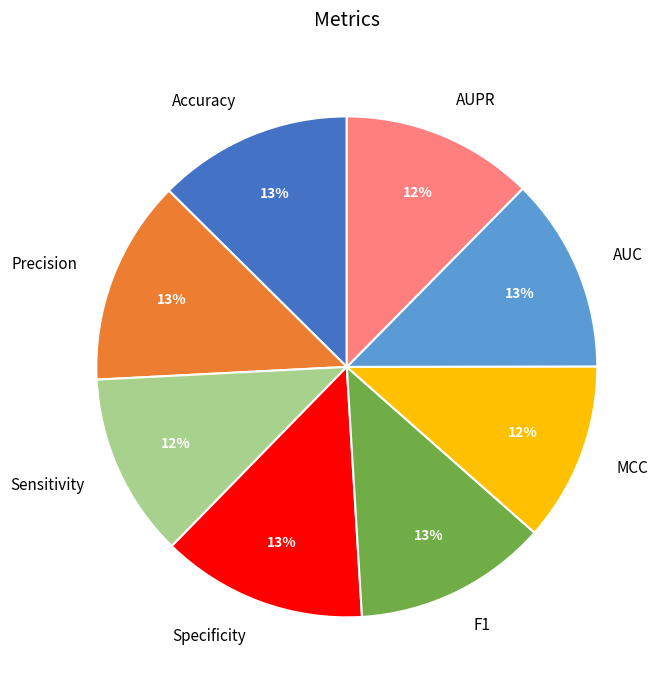

To the nearest percent, what portion does Accuracy represent?

13%